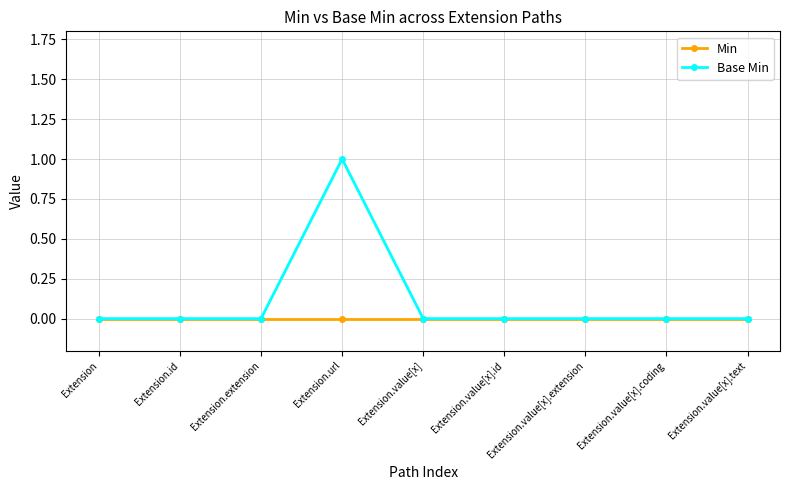

What is the greatest value displayed?

1